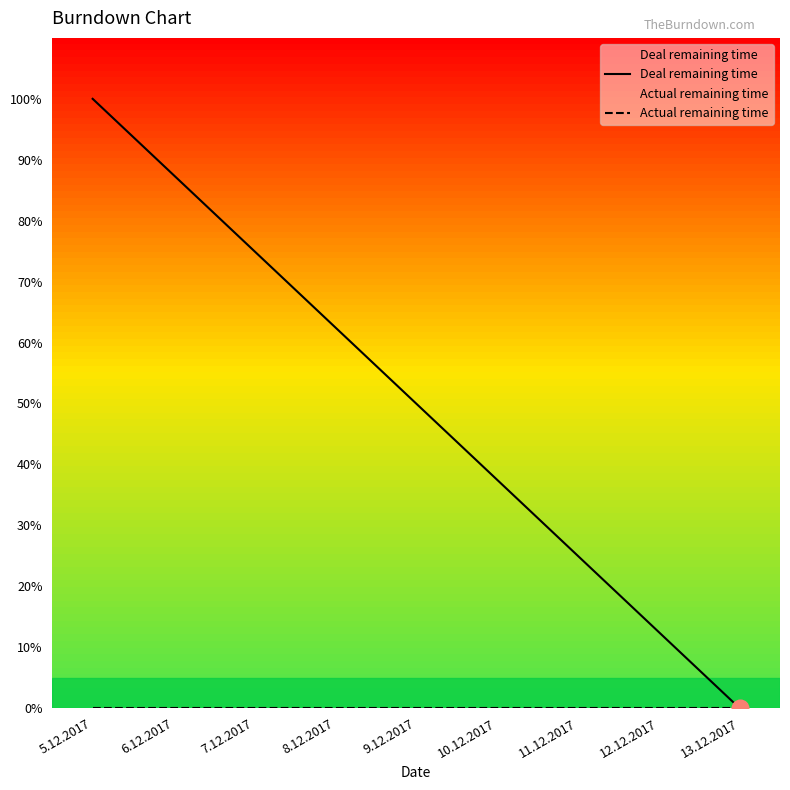

At which label does Actual remaining time reach its minimum?

5.12.2017